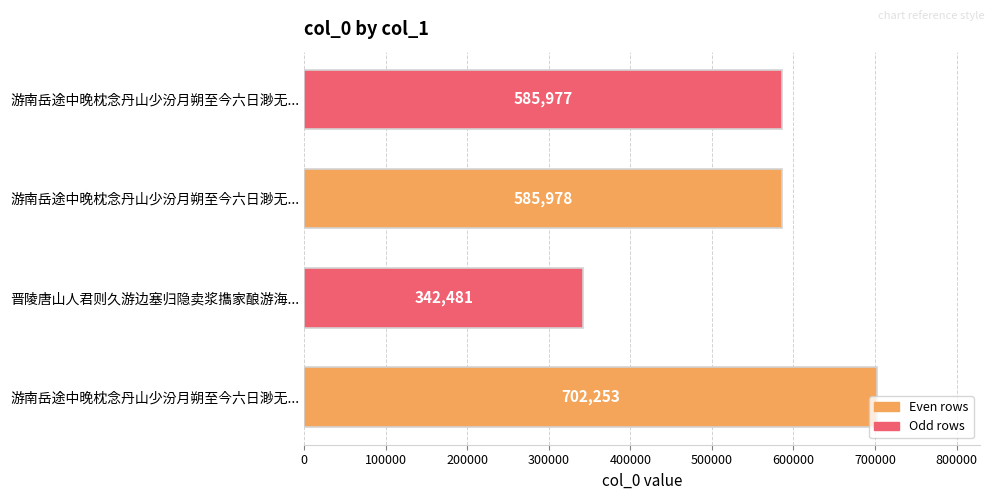

How many values are below 585978?

2